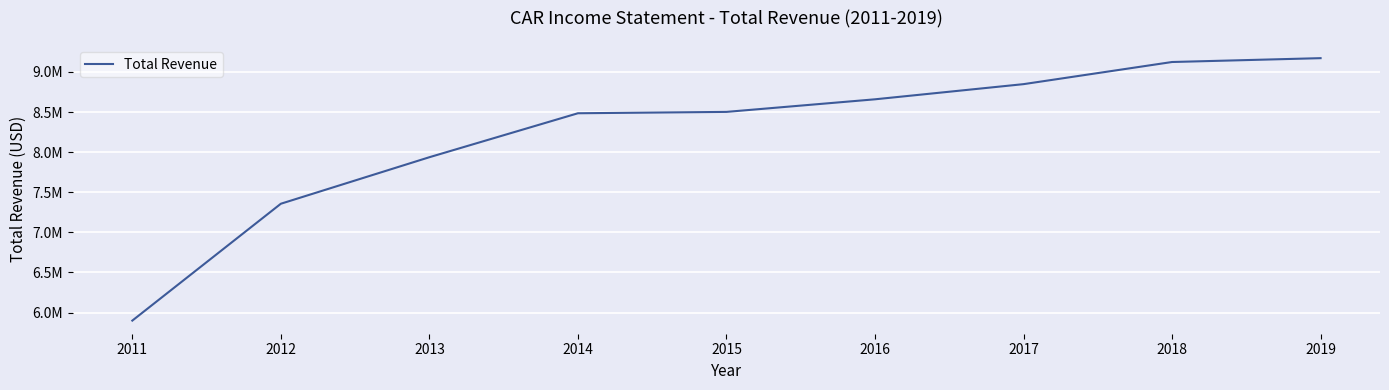

True or false: the data shows 7357000 at 2012.

True